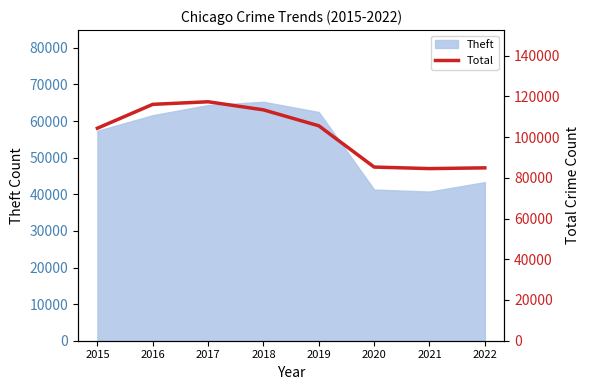

Is it true that the value at 2022 is 116966?

False